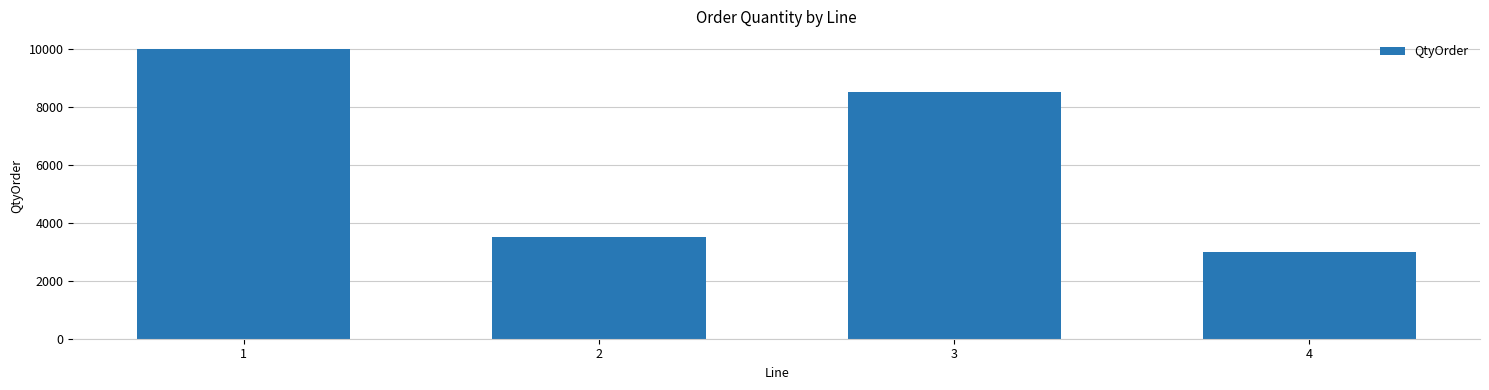

Reading left to right, extract all data points from this chart.

1=10000	2=3500	3=8500	4=3000